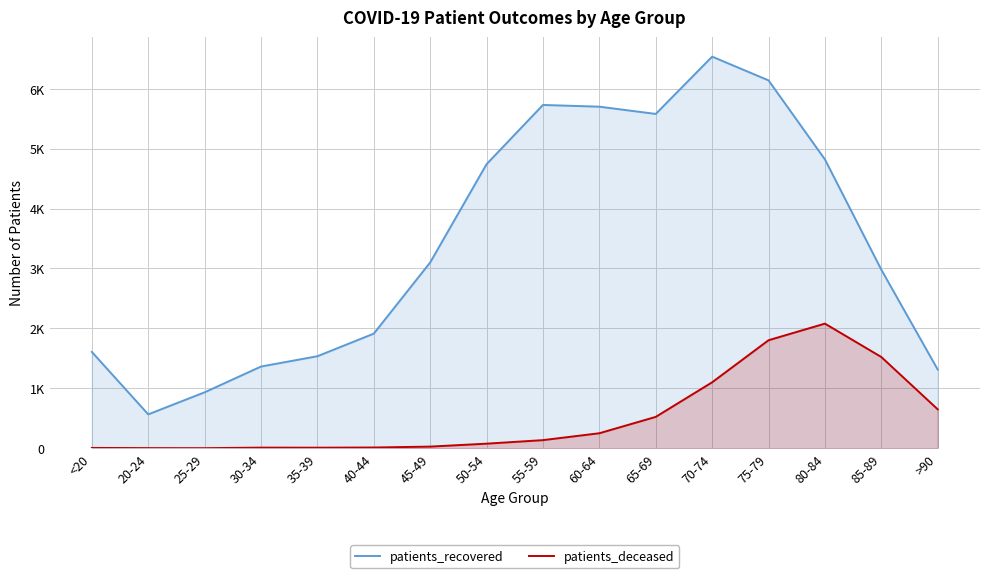

What is the difference between the highest and lowest values at 60-64?

5449